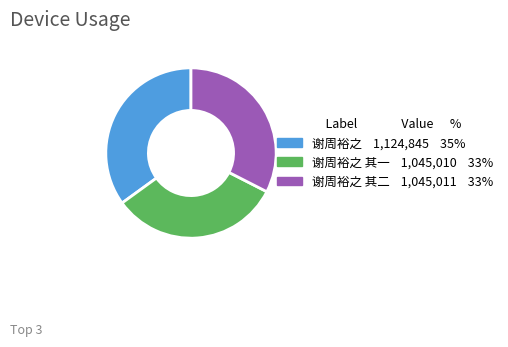

Does any single category account for the majority?

No